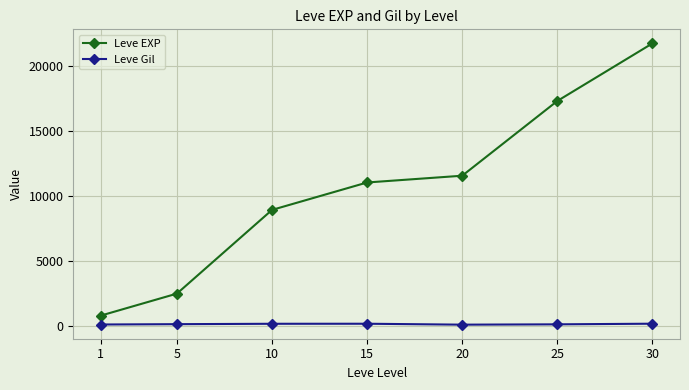

What is the average value of the Leve Gil series?

142